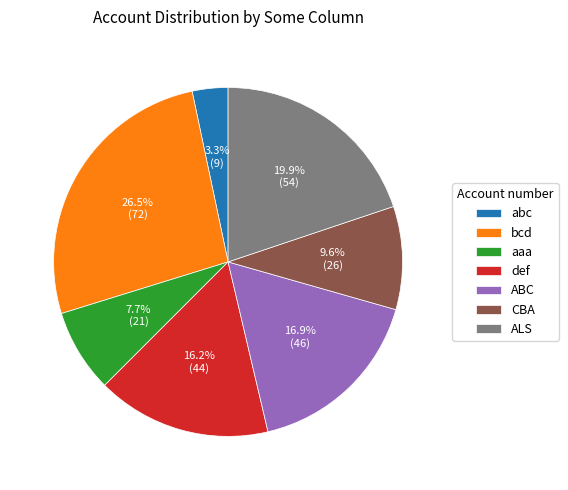

How many slices are in this pie chart?

7